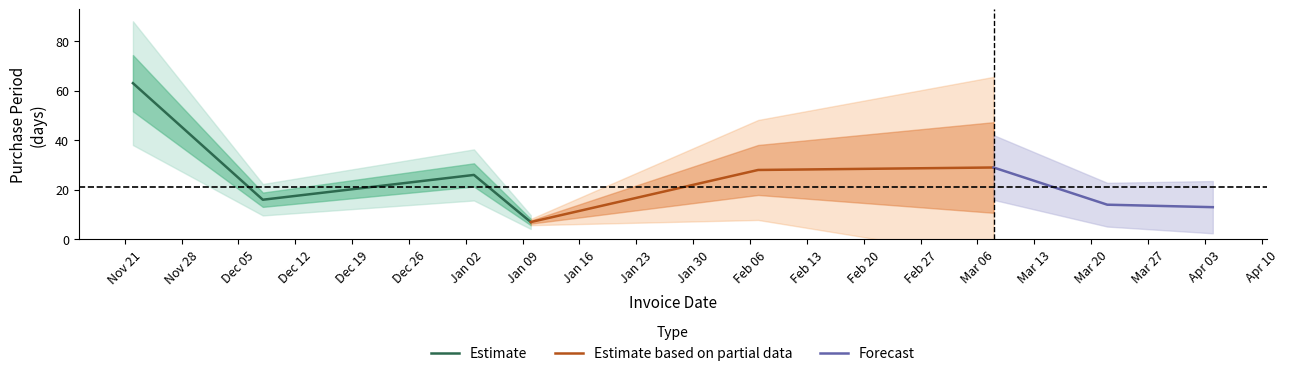

How many categories are shown in the chart?

8